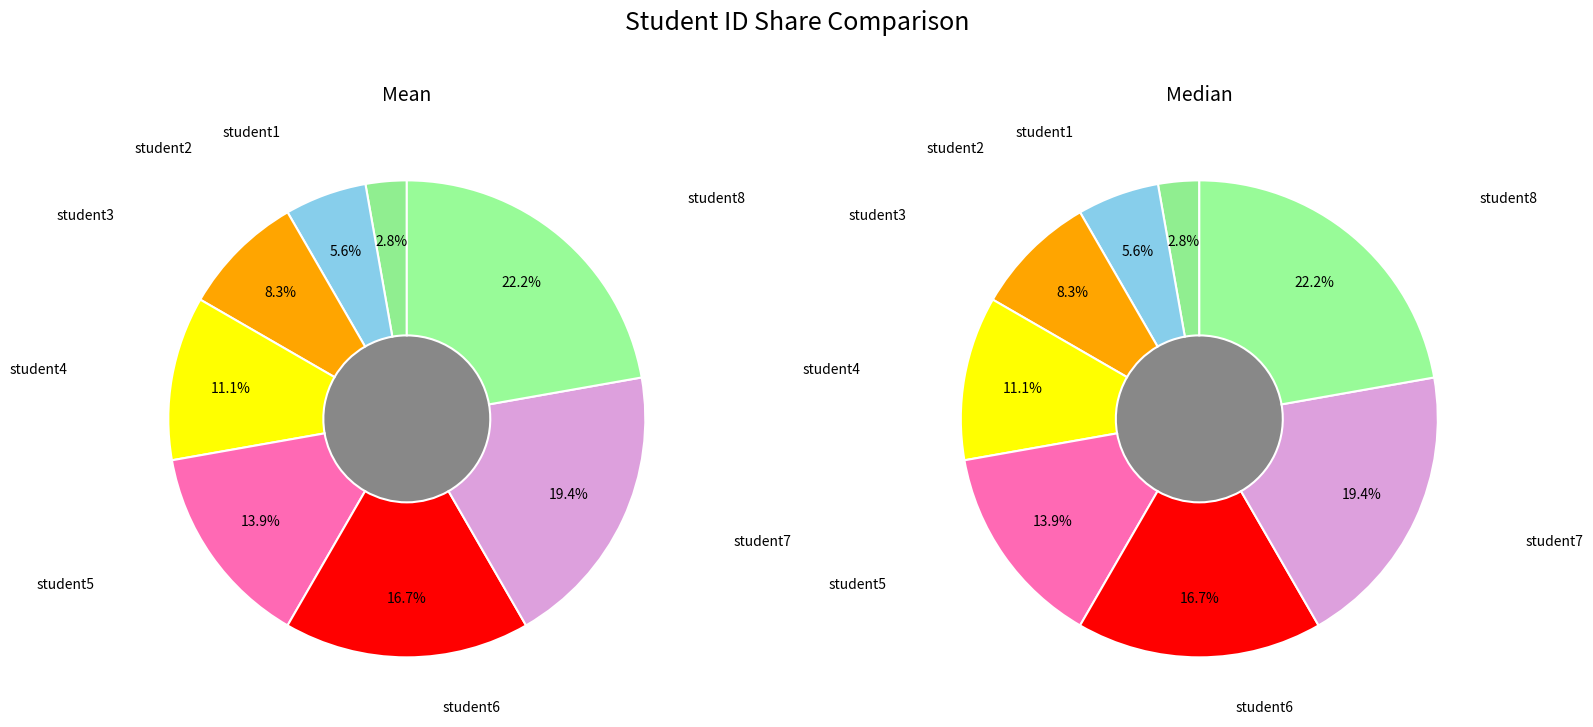

Which slice is the largest?

student8